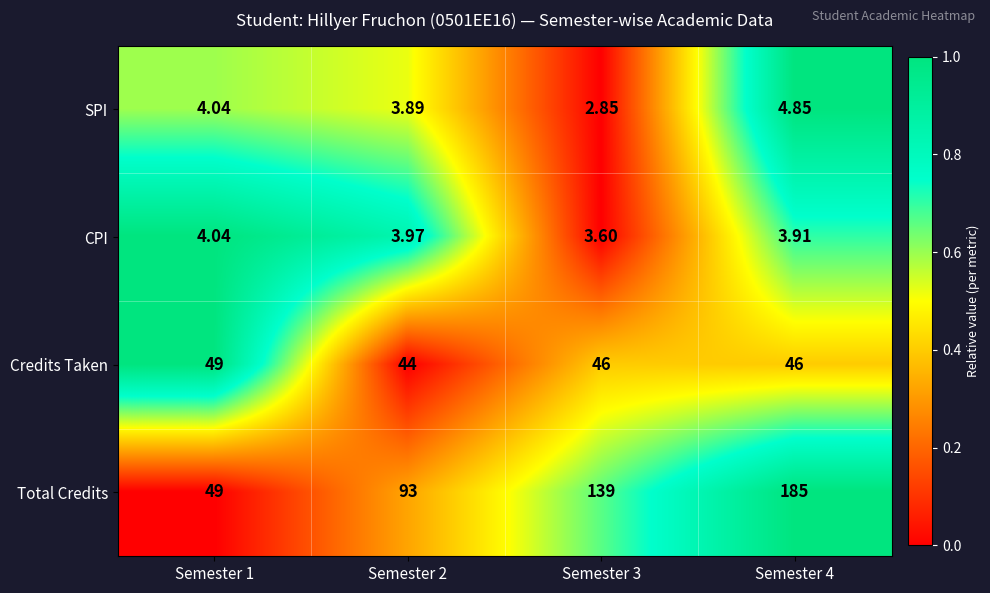

Is the value of CPI at Semester 2 greater than the value of Credits Taken at Semester 2?

No